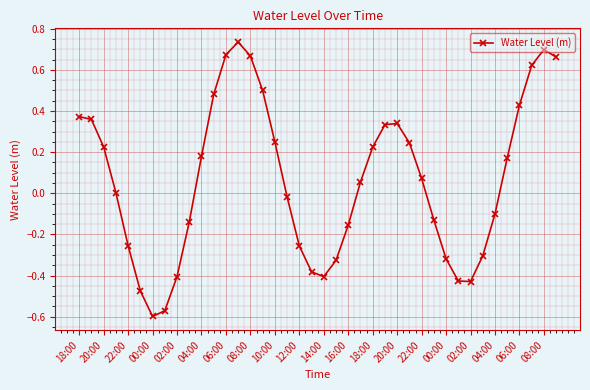

True or false: there are more than 0 points higher than both neighbors.

True